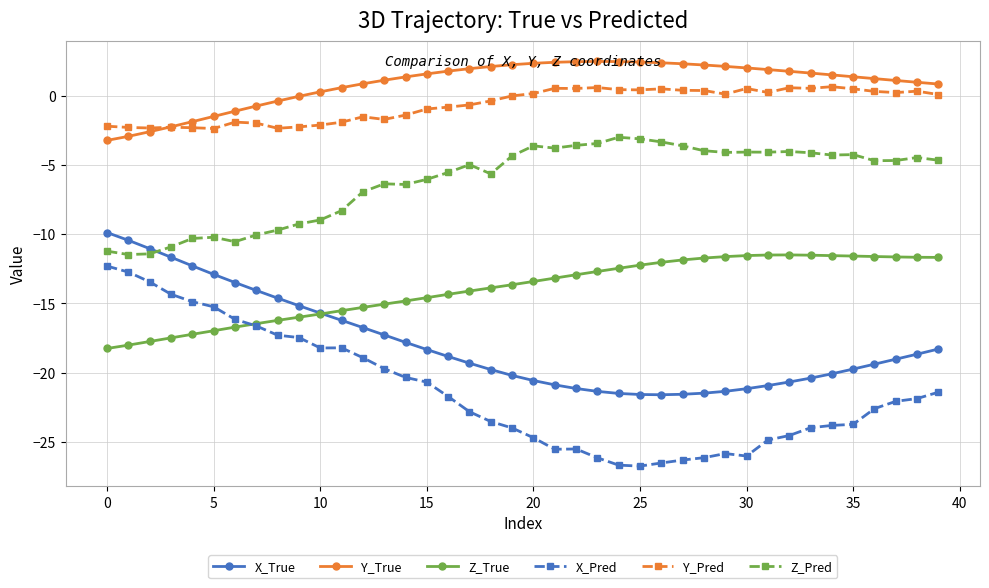

True or false: Z_True and Y_Pred cross at least once.

False